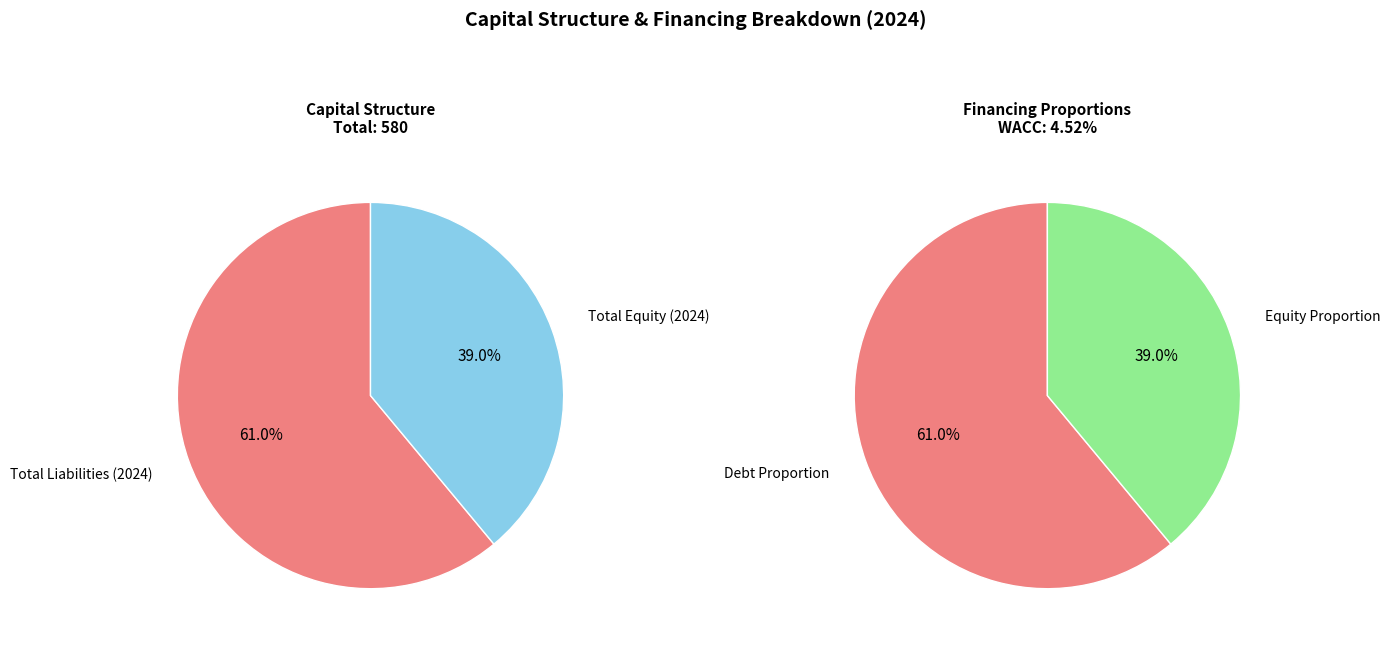

How many slices are in this pie chart?

2